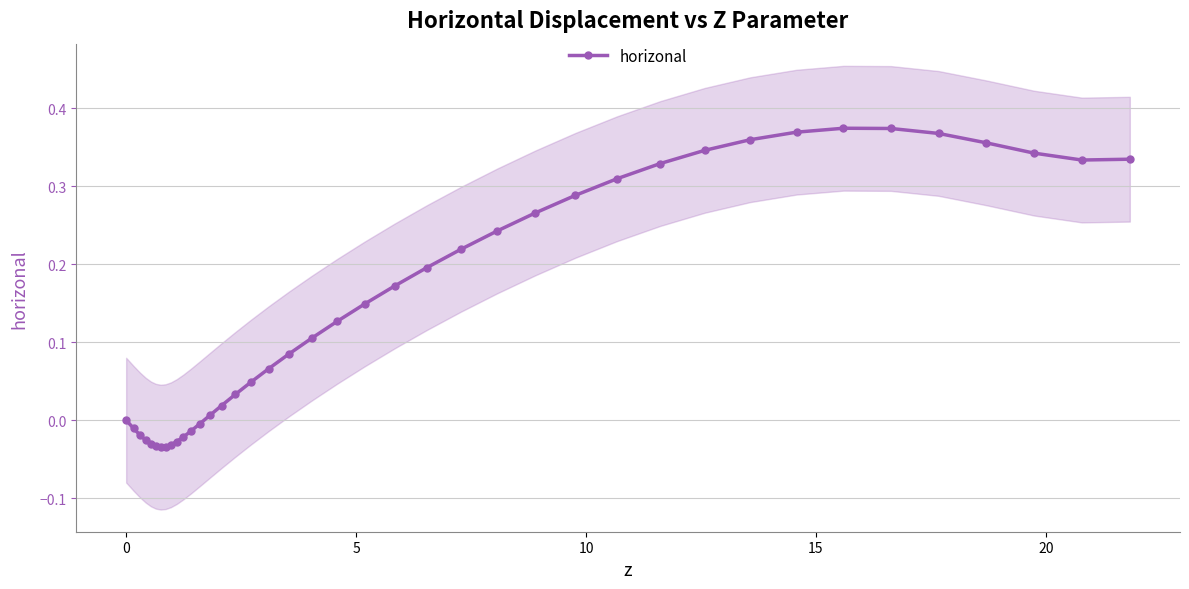

What is the average value?

0.1